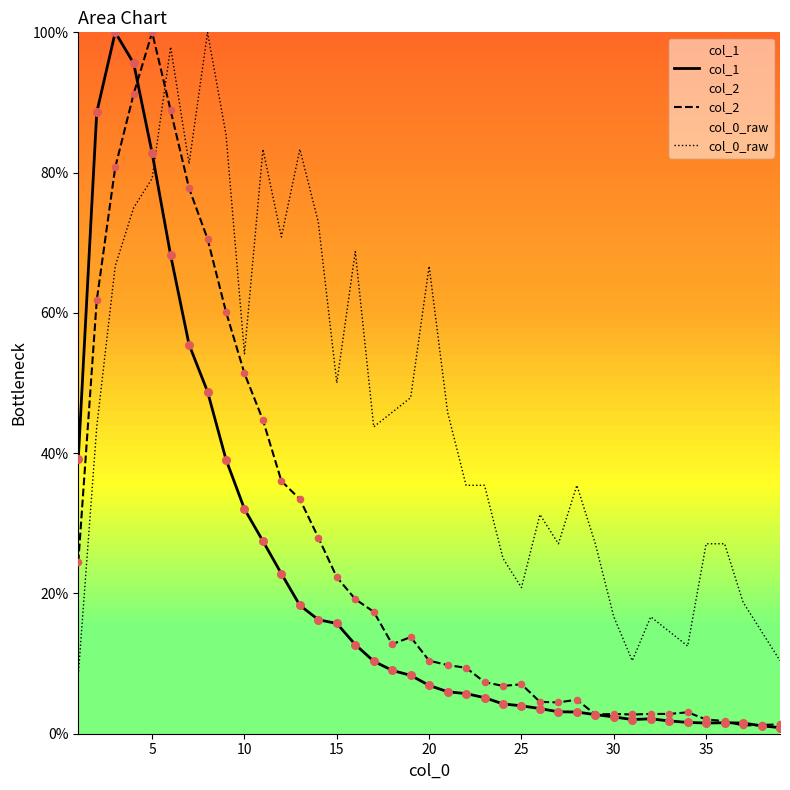

Which series has the largest total across all categories?

col_0_raw